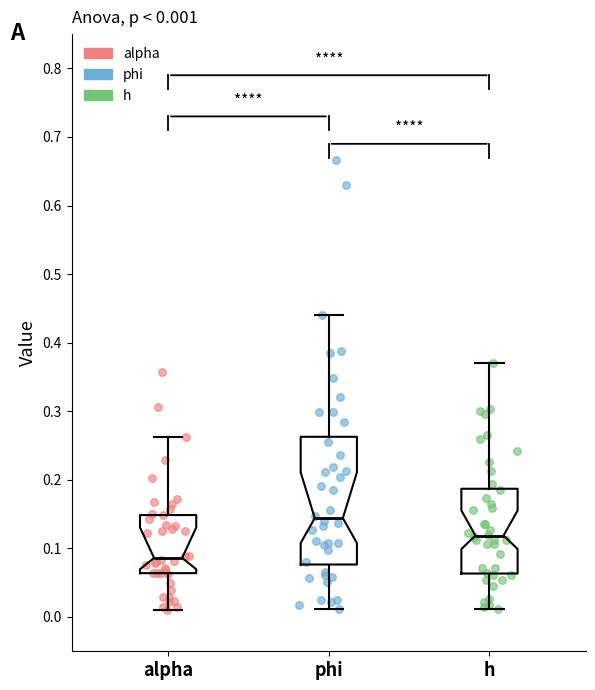

Which box is the tallest, from its lower edge to its upper edge?

phi